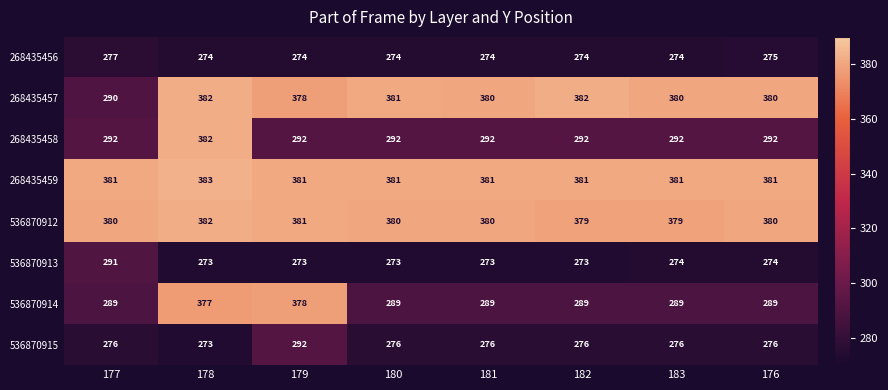

At which label does 536870913 reach its peak?

177